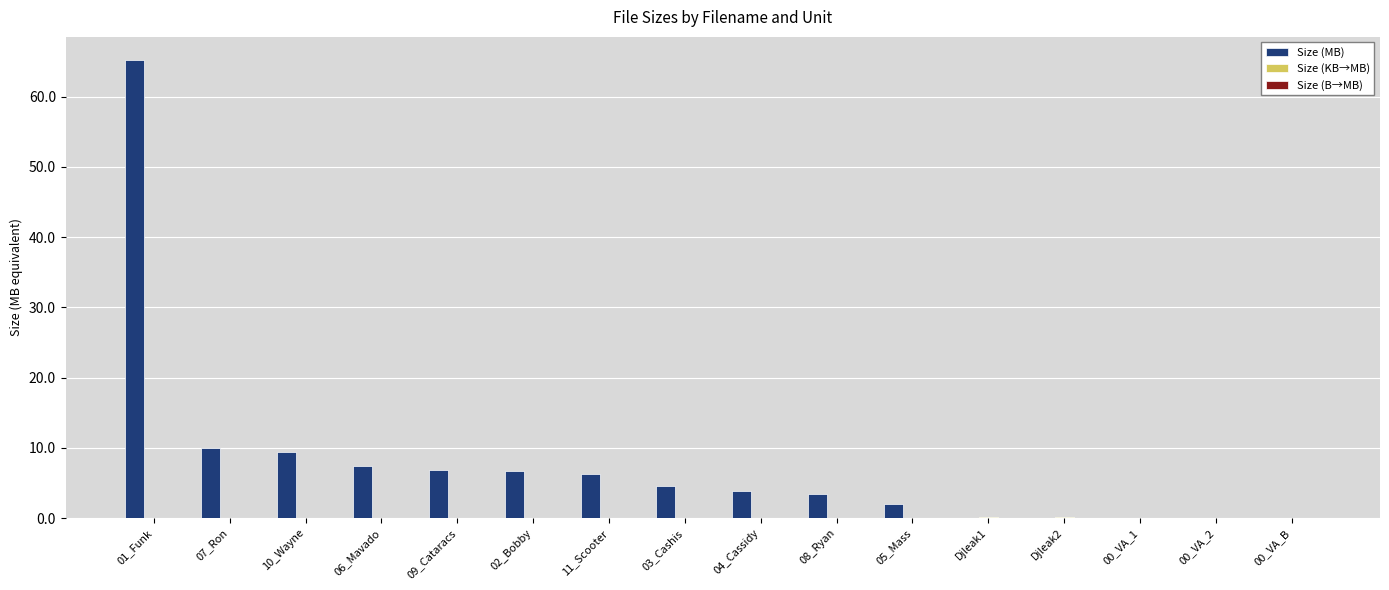

Count the number of categories in the chart.

16